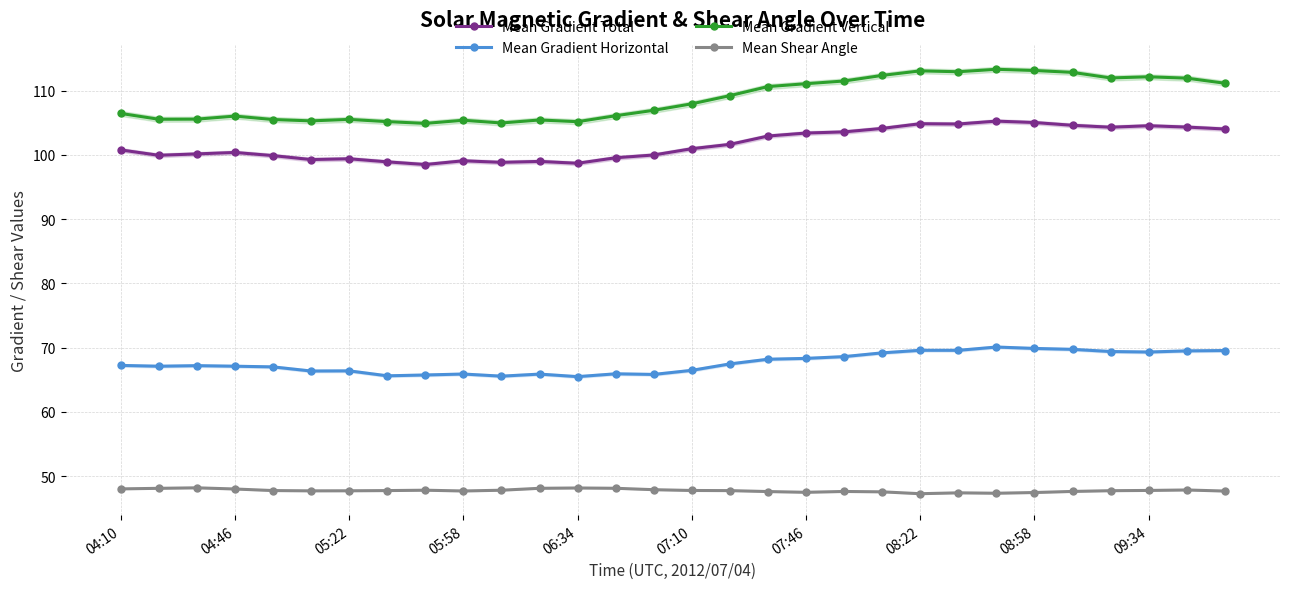

At how many categories does at least one series exceed 77?

30